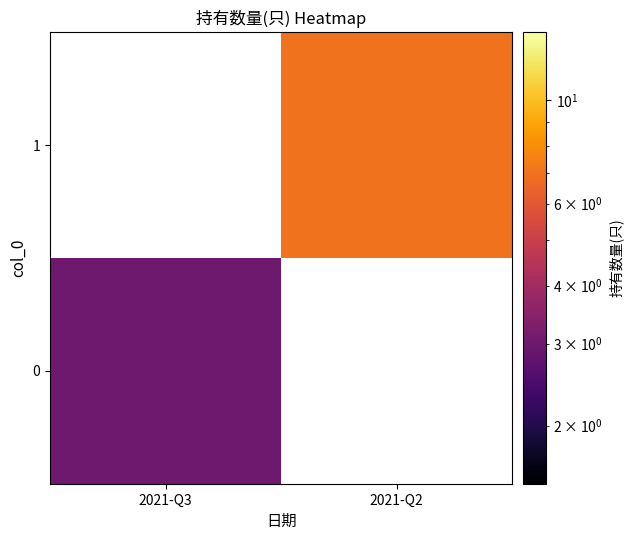

What is the approximate value of 0 at 2021-Q3?

3.0